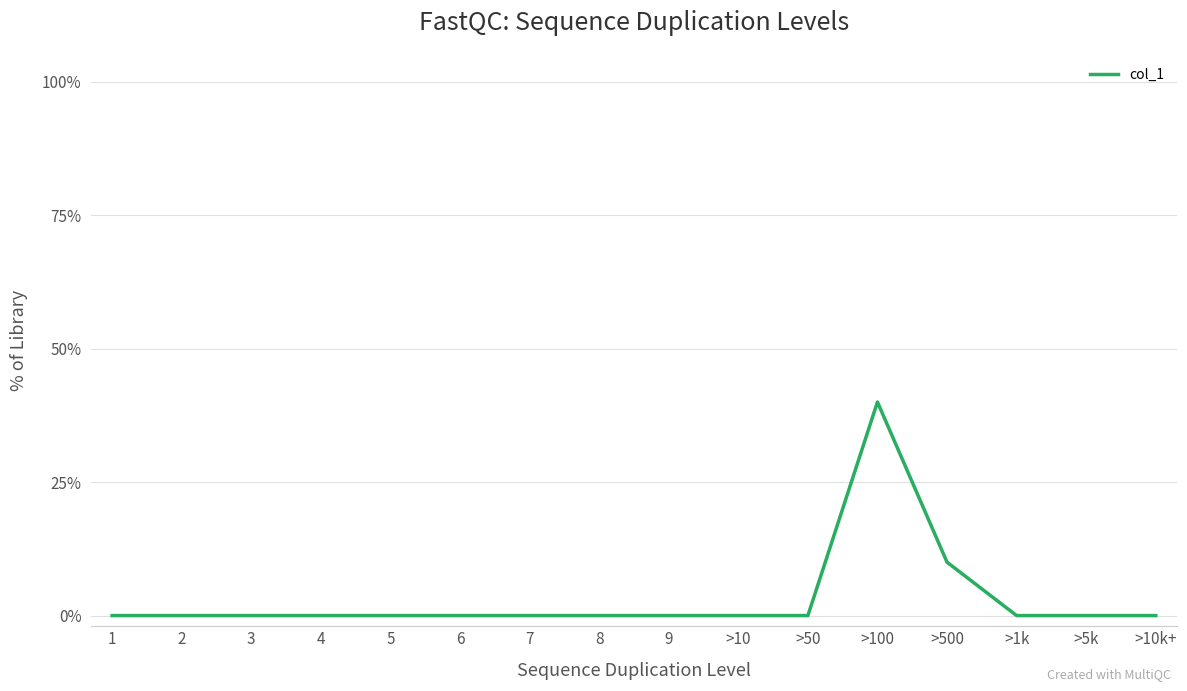

What is the difference between the maximum and minimum values?

40